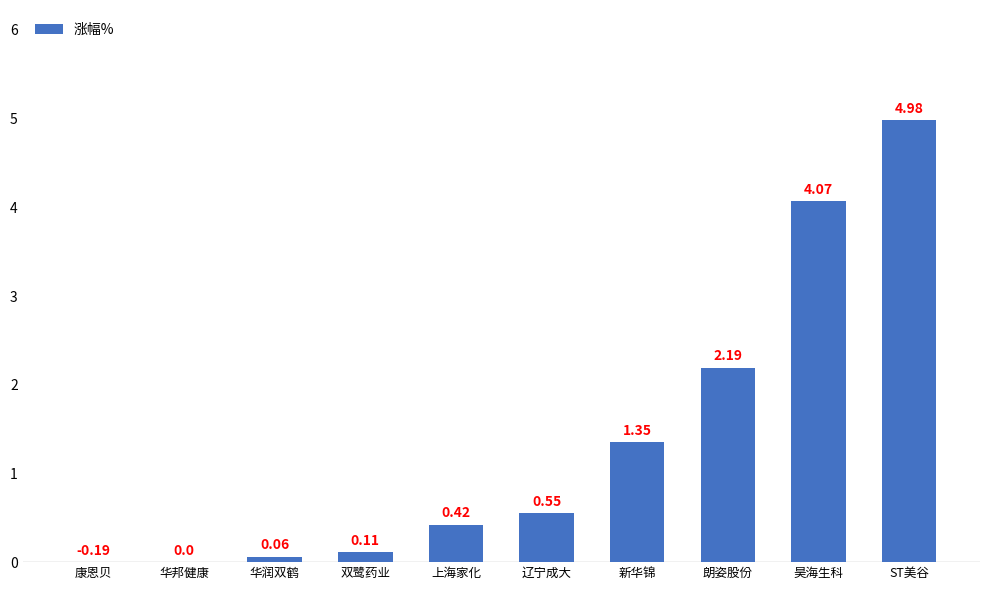

Rank the categories by value from highest to lowest.

ST美谷, 昊海生科, 朗姿股份, 新华锦, 辽宁成大, 上海家化, 双鹭药业, 华润双鹤, 华邦健康, 康恩贝